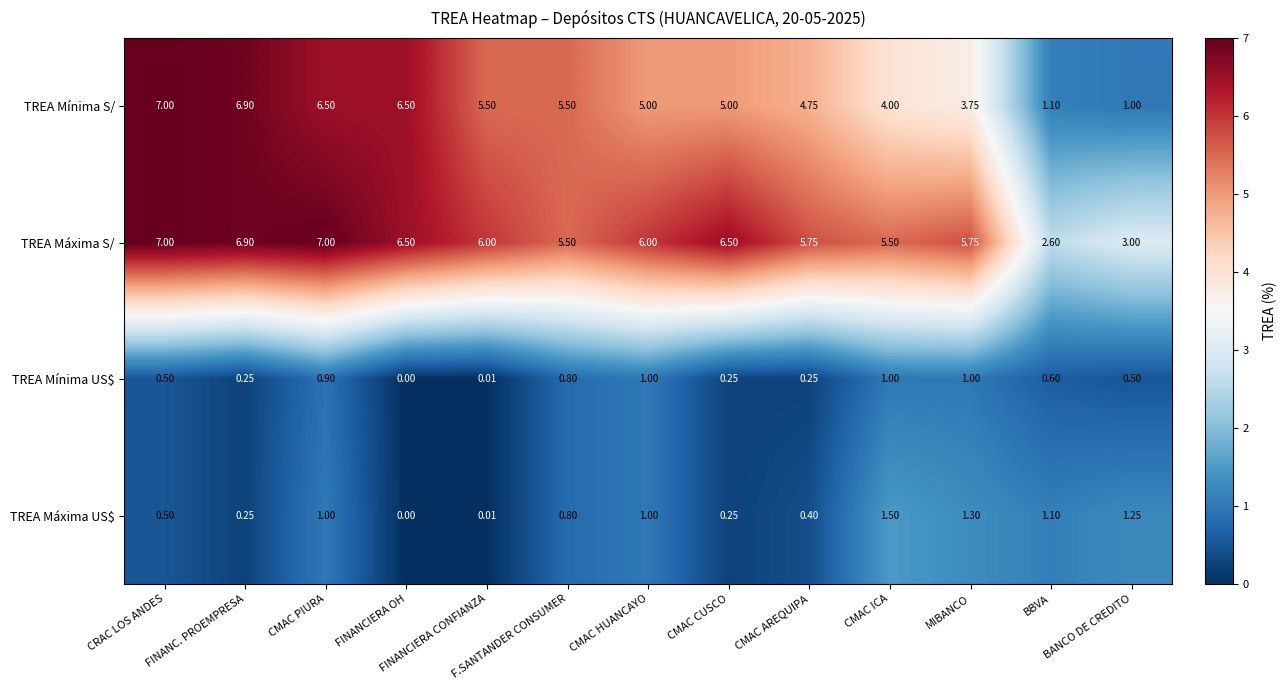

Which series has the largest total across all categories?

TREA Máxima S/